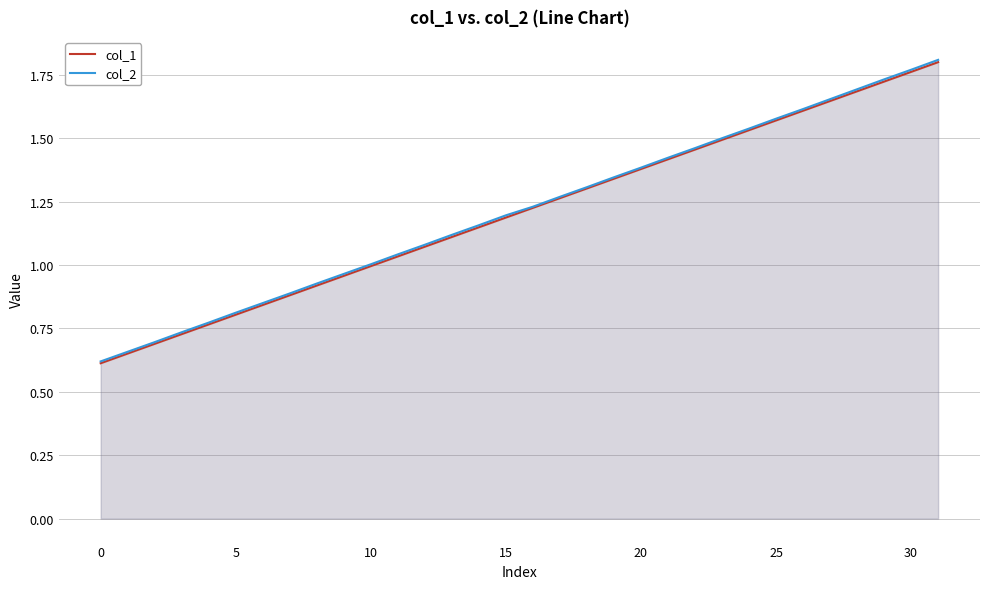

Which series has the largest range (max minus min)?

col_2